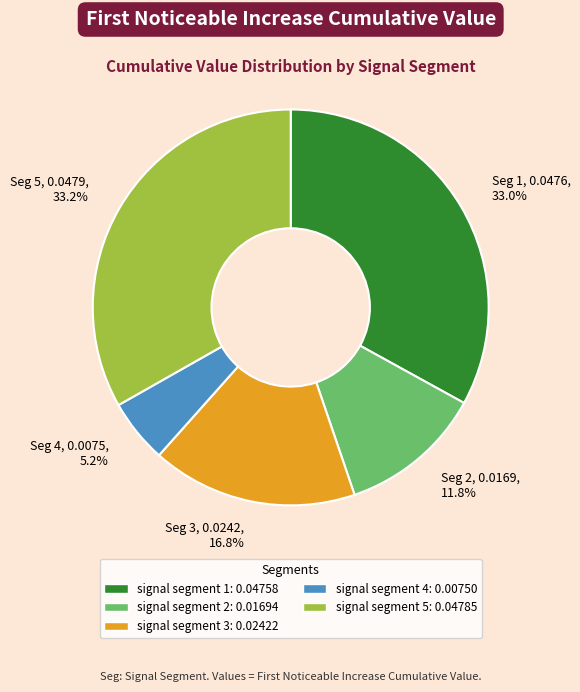

What percentage do Seg 1, 0.0476, 33.0% and Seg 2, 0.0169, 11.8% together represent?

44.8%